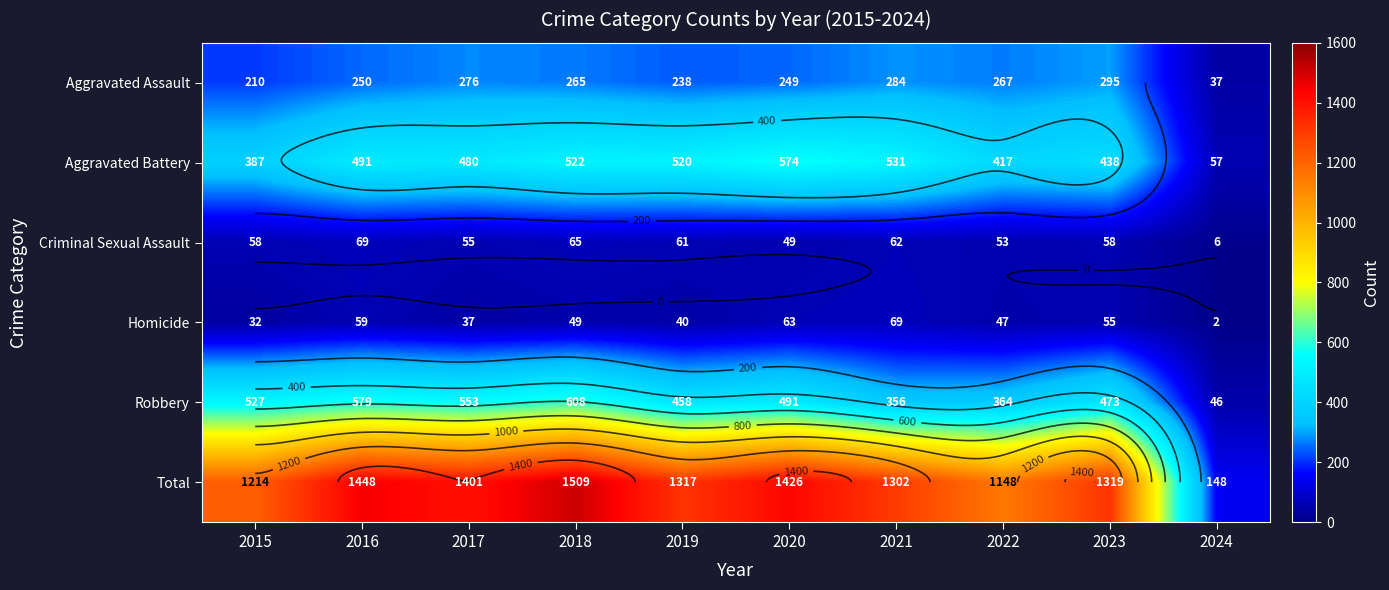

What is the spread (max minus min) of values at 2017?

1364